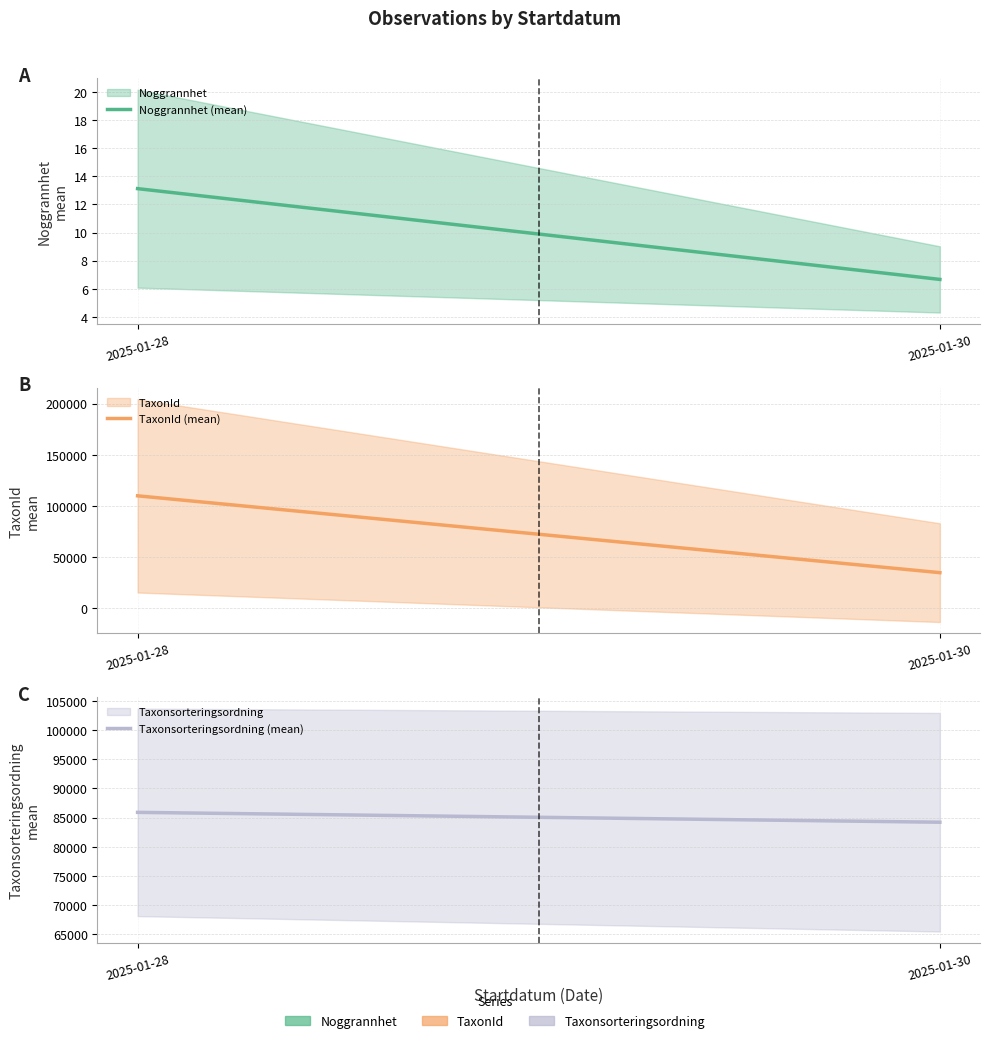

Rank the categories by Taxonsorteringsordning (mean) value from lowest to highest.

2025-01-30, 2025-01-28